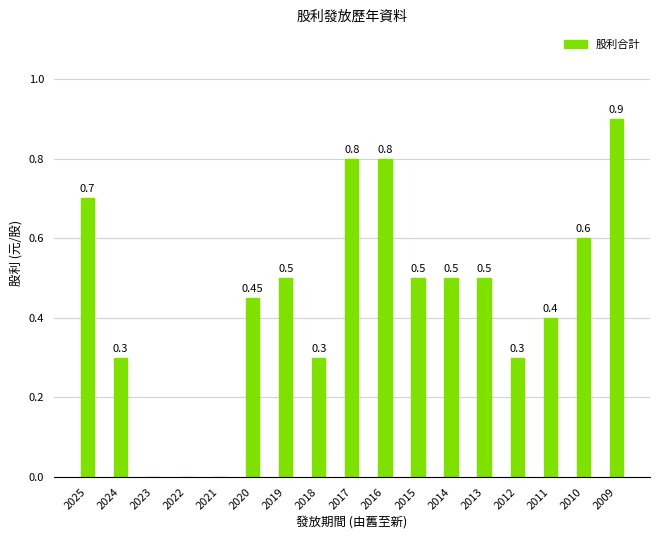

What is the change in value from 2019 to 2009?

+0.4